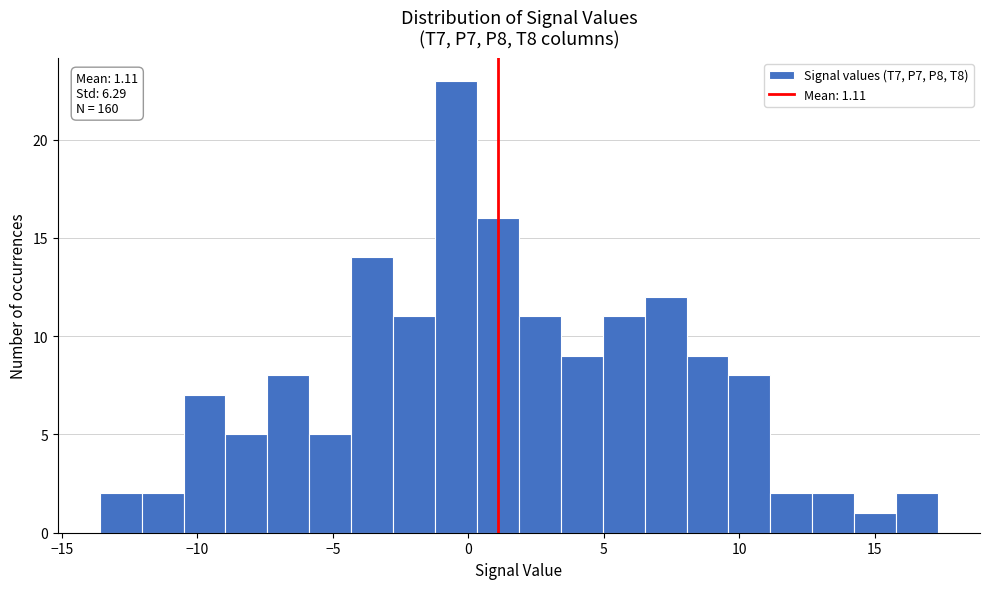

Around what value on the x-axis is the tallest bar? Give the approximate position of its centre, as read against the axis.

-0.5